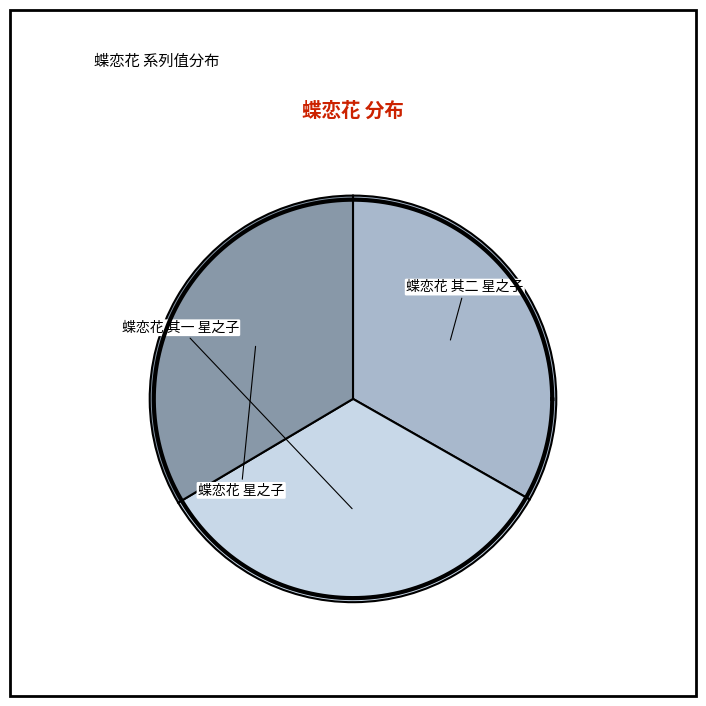

What is the ratio of the value at 蝶恋花 其二 星之子 to the value at 蝶恋花 其一 星之子?

1.0